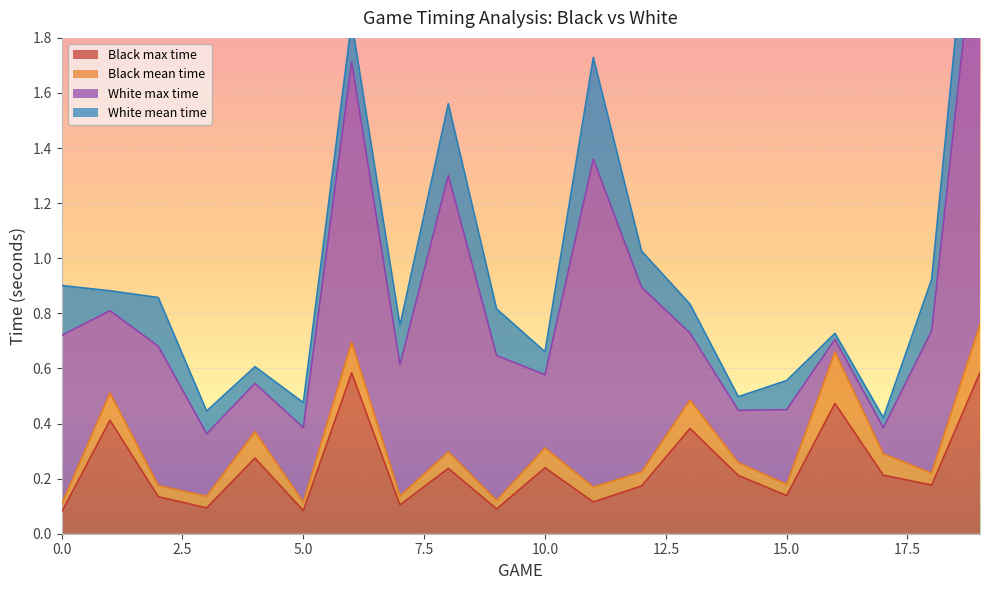

How many series are shown in this chart?

4